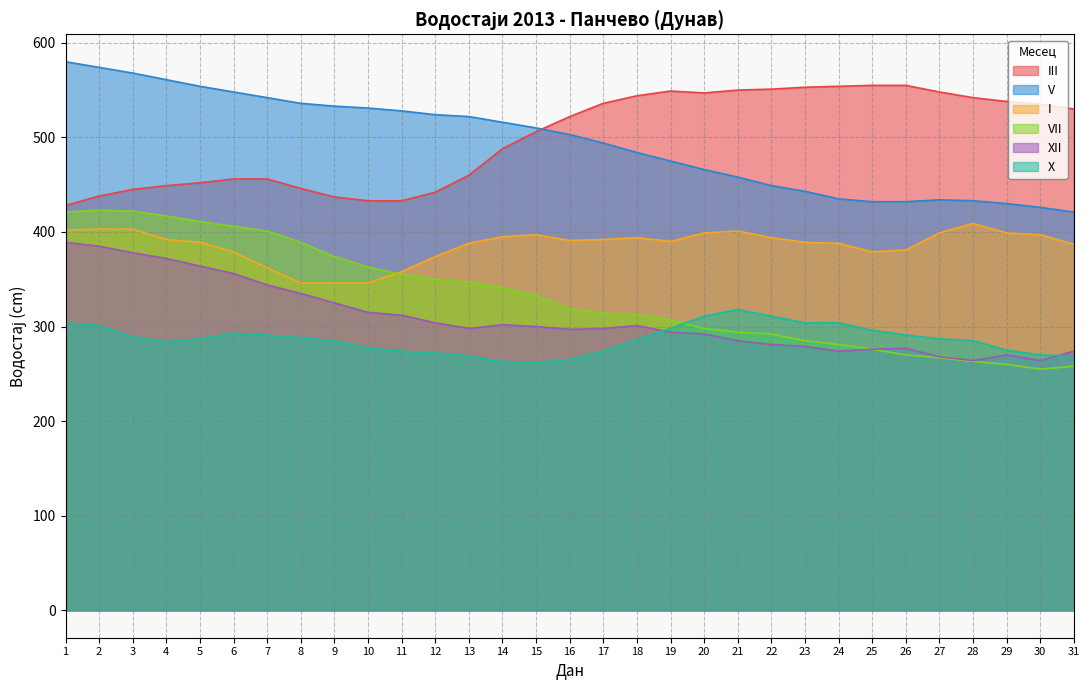

Which series changed the most between 21 and 25?

V